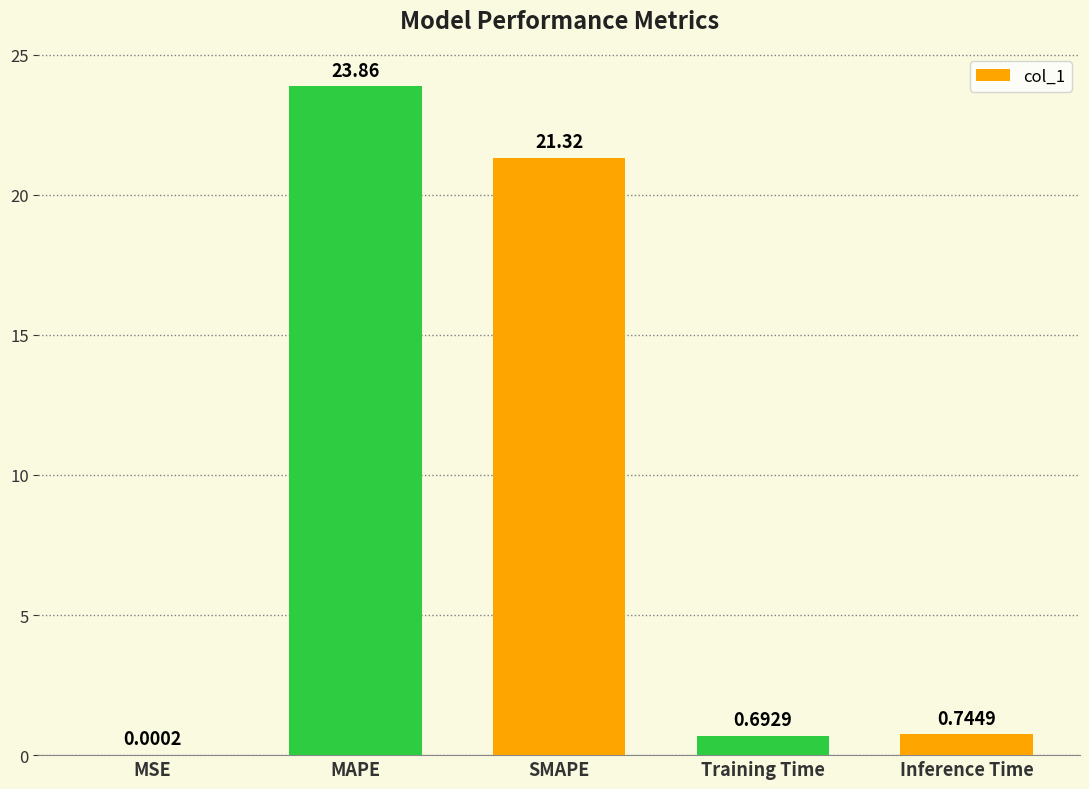

Is it true that the value at SMAPE is 6.7?

False